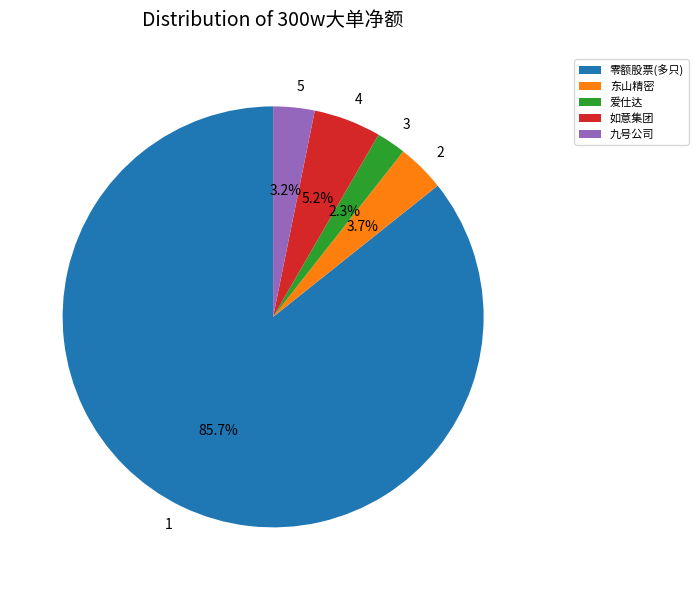

Between 东山精密 and 零额股票(多只), which is larger?

零额股票(多只)